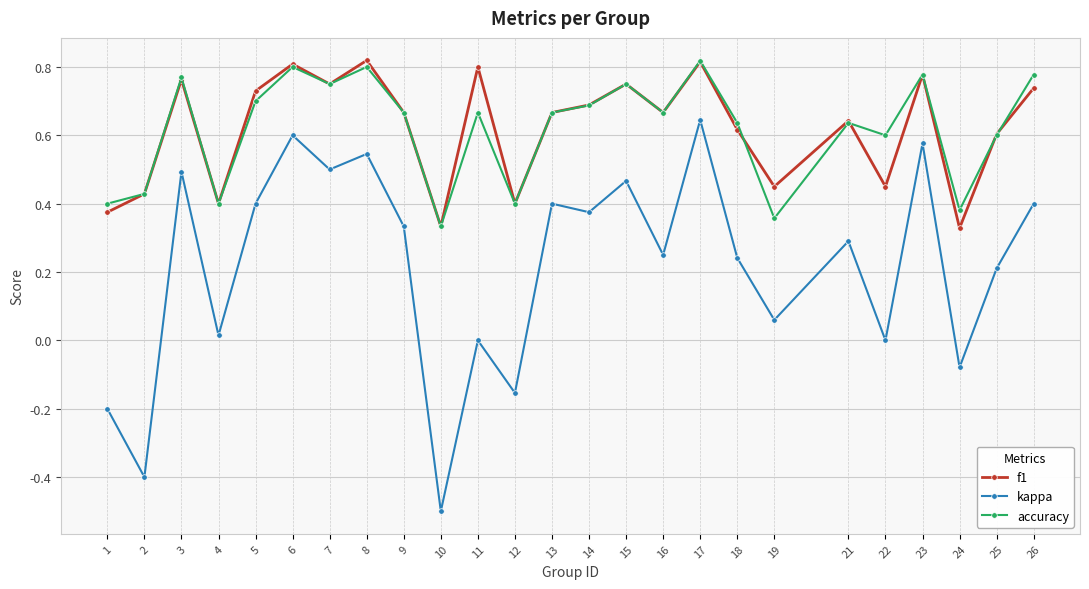

How many distinct data groups are displayed?

3